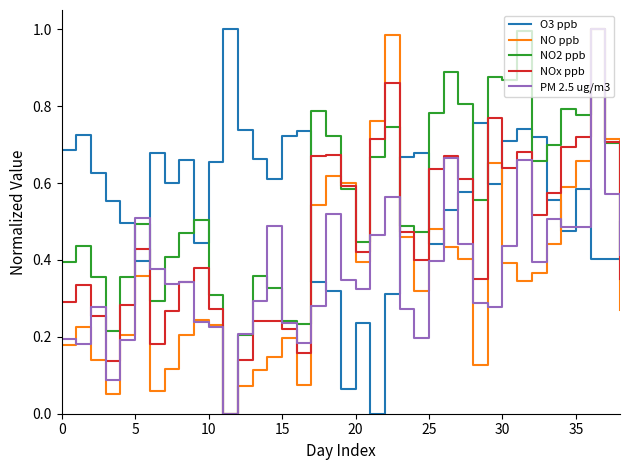

What are all the series names shown in the legend?

O3 ppb, NO ppb, NO2 ppb, NOx ppb, PM 2.5 ug/m3